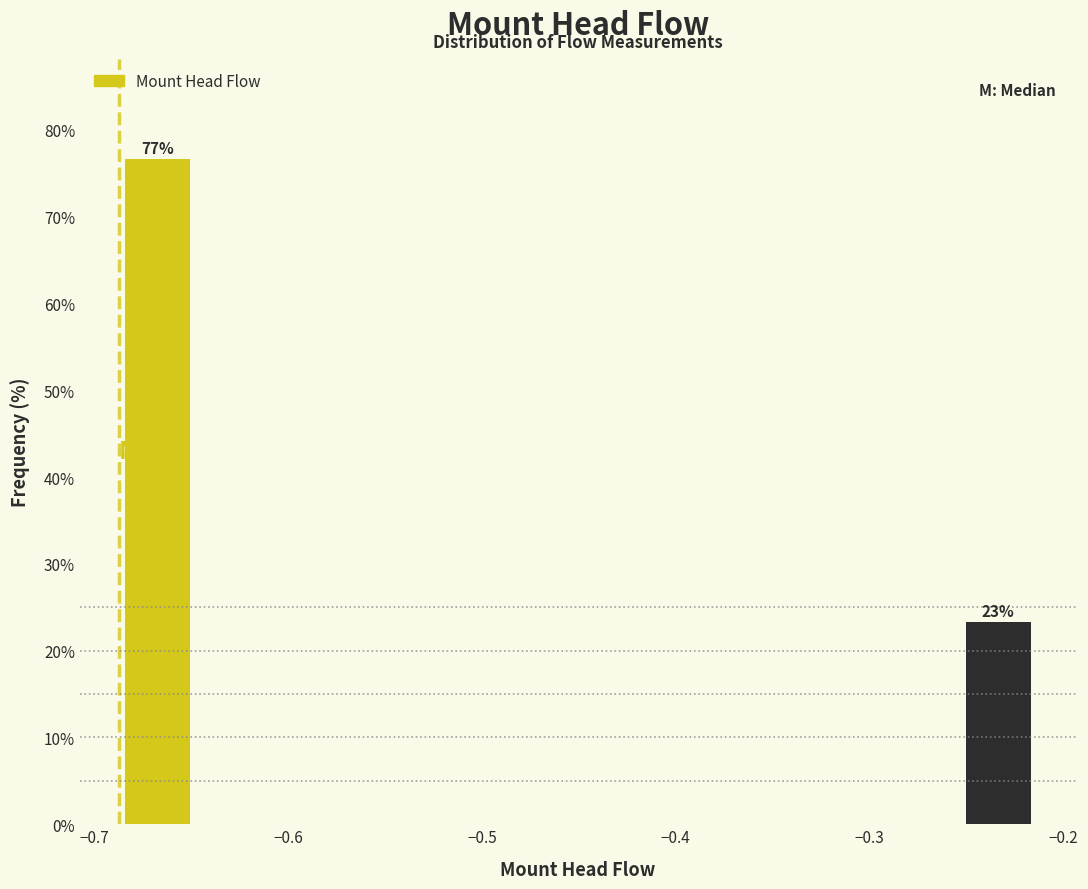

Around what value on the x-axis is the tallest bar? Give the approximate position of its centre, as read against the axis.

-0.67